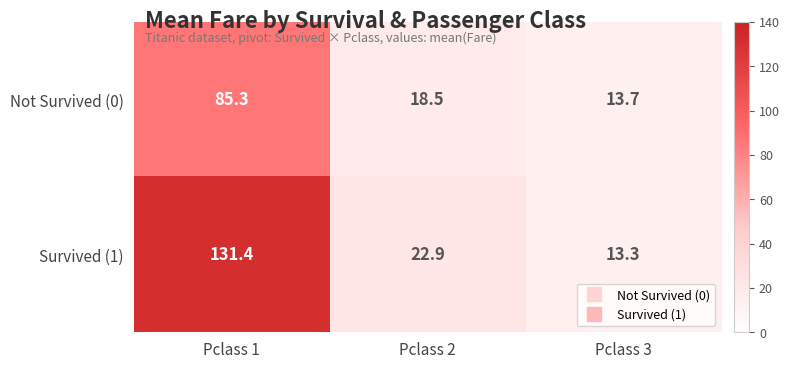

Which category has the highest value across all series?

Pclass 1